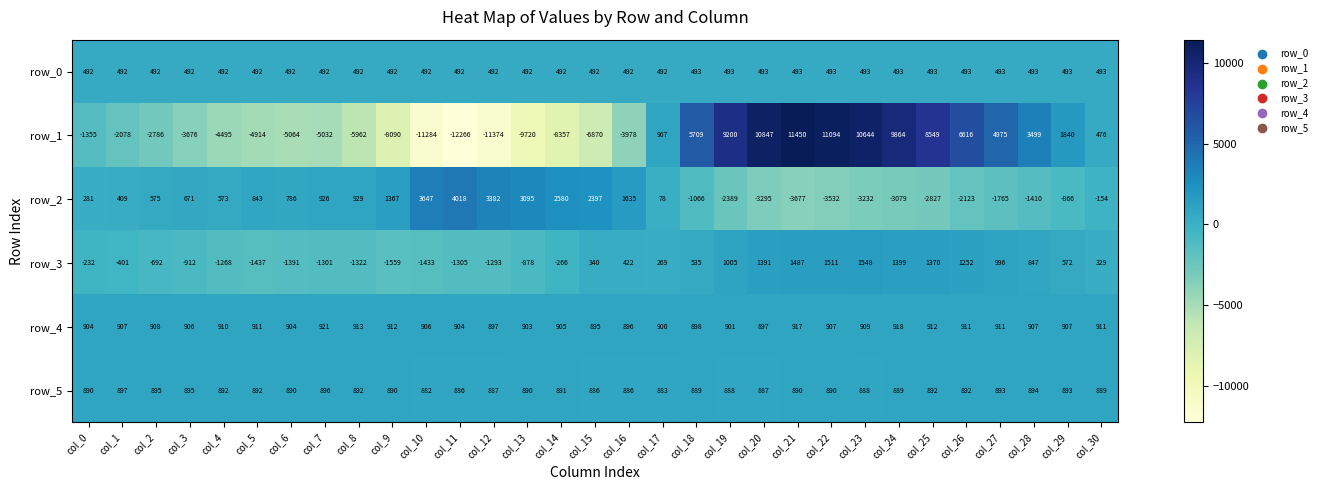

Which label corresponds to the smallest value in the chart?

col_11